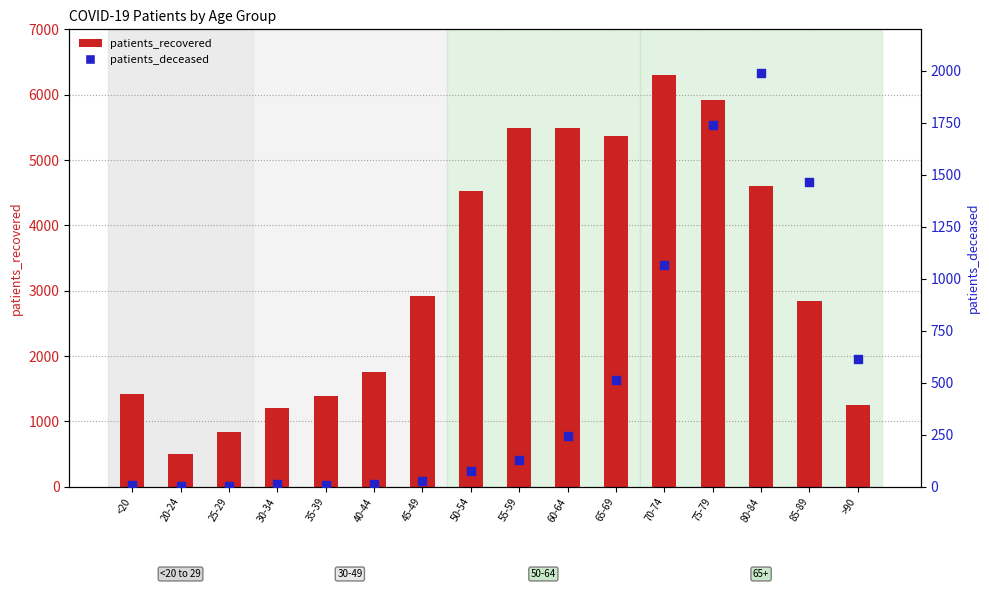

What is the total value across all series at 85-89?

4301